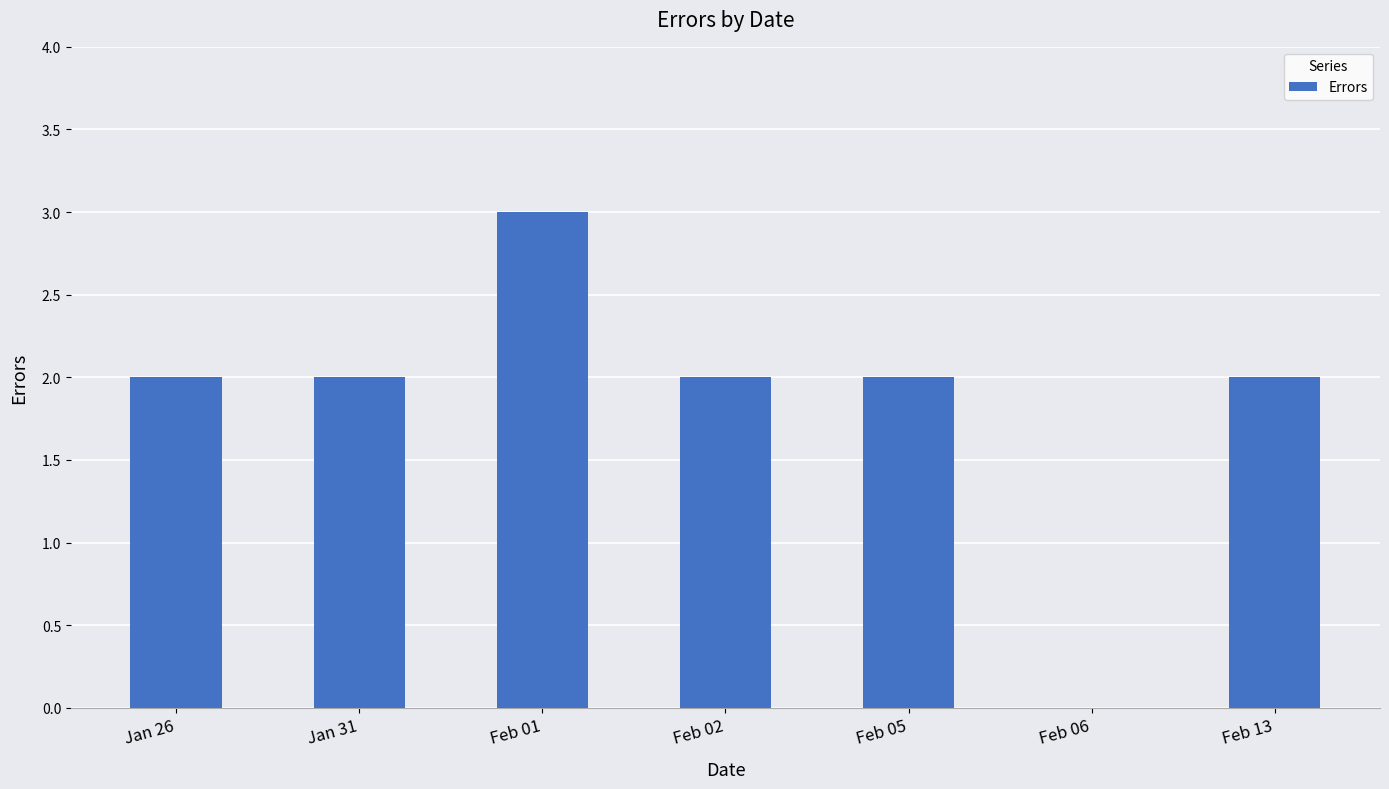

What is the sum of all values?

13